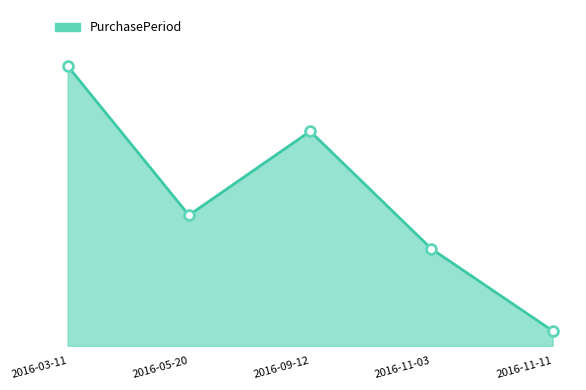

Which has a higher value, 2016-11-03 or 2016-11-11?

2016-11-03